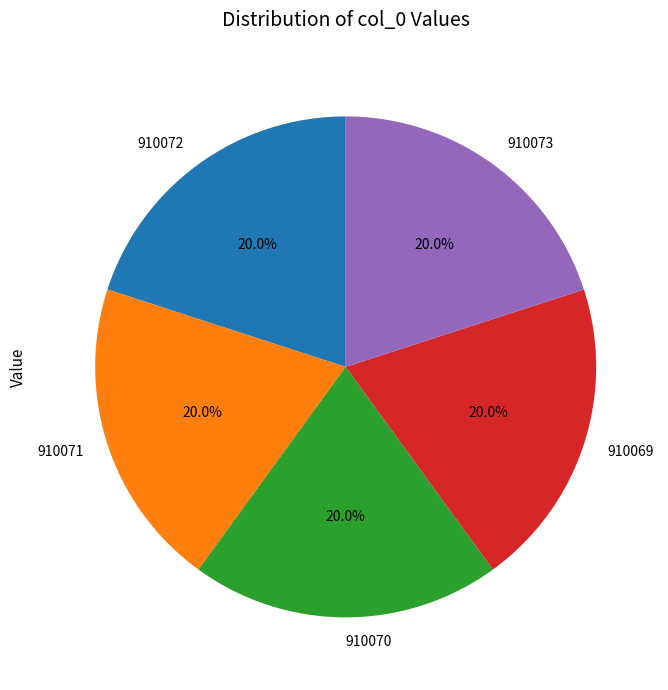

What is the ratio of the value at 910070 to the value at 910071?

1.0